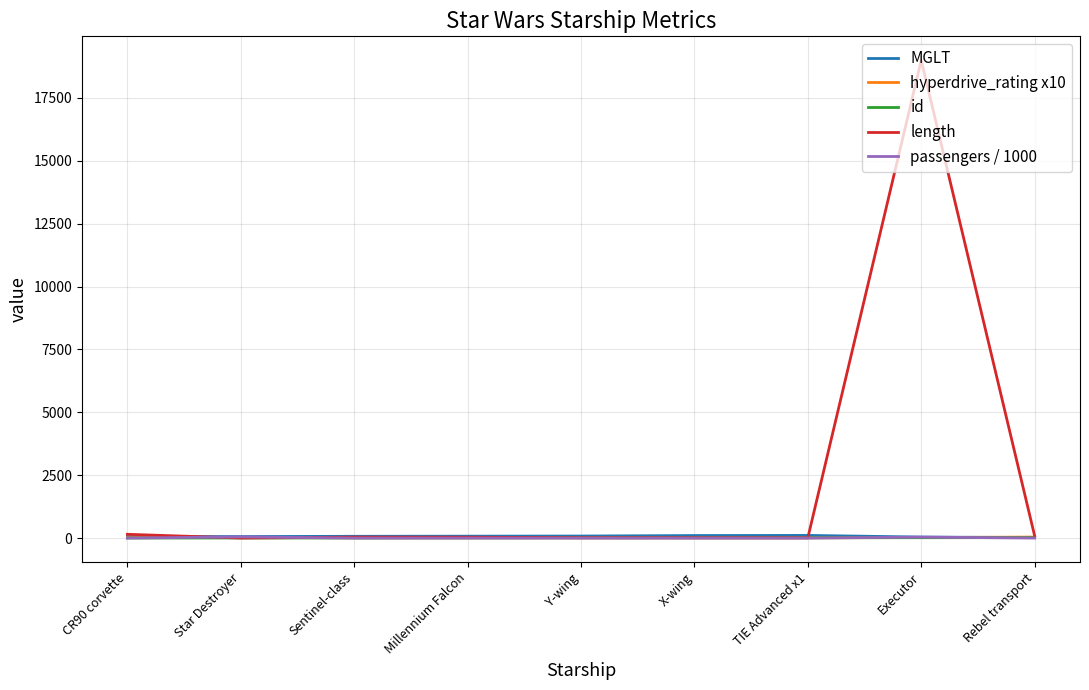

Count the number of categories in the chart.

9